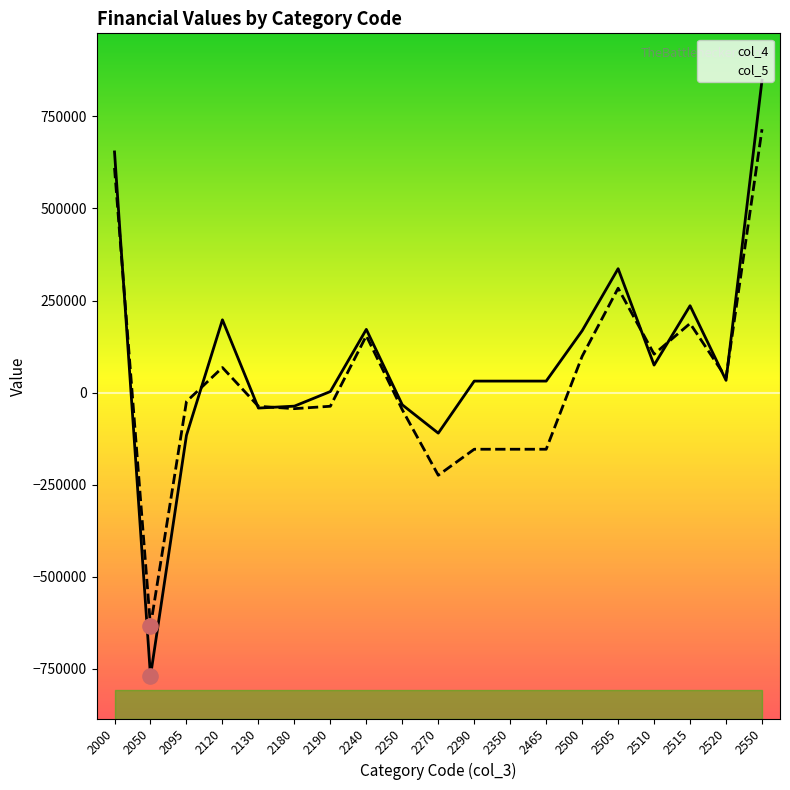

At how many categories does at least one series exceed -74875?

17